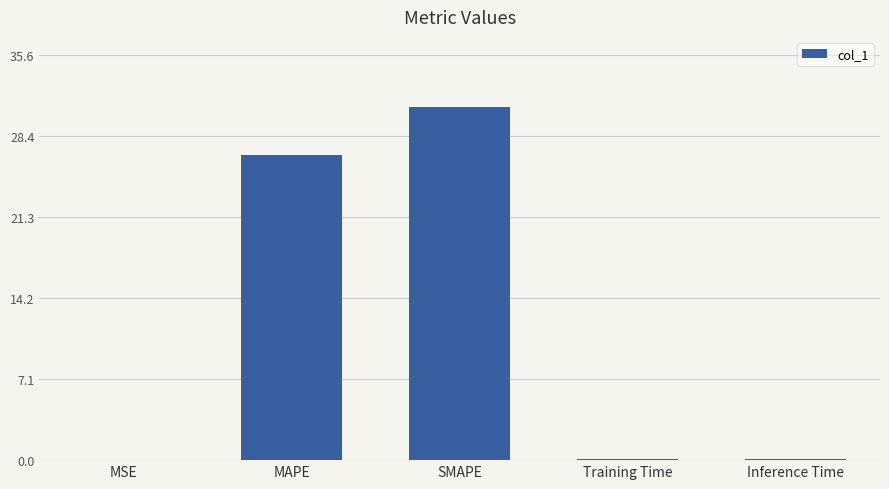

Approximately how many times larger is the value at MAPE compared to SMAPE?

0.9